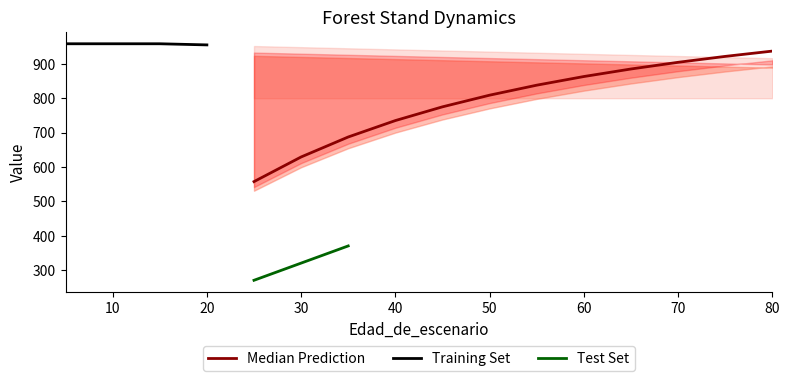

How many lines are shown in the chart?

3